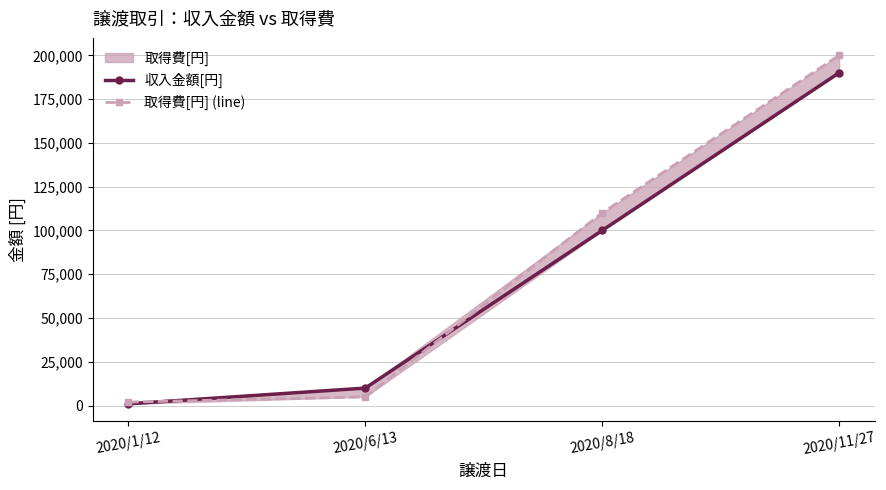

At which category does the chart reach its peak across all series?

2020/11/27